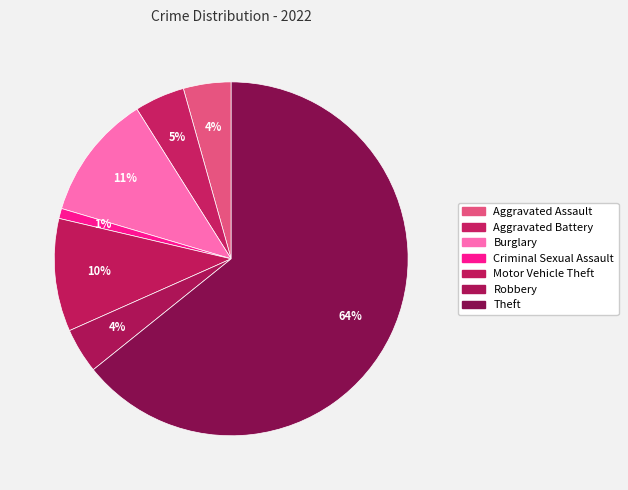

To the nearest percent, what is the combined percentage of Burglary and Aggravated Battery?

16%